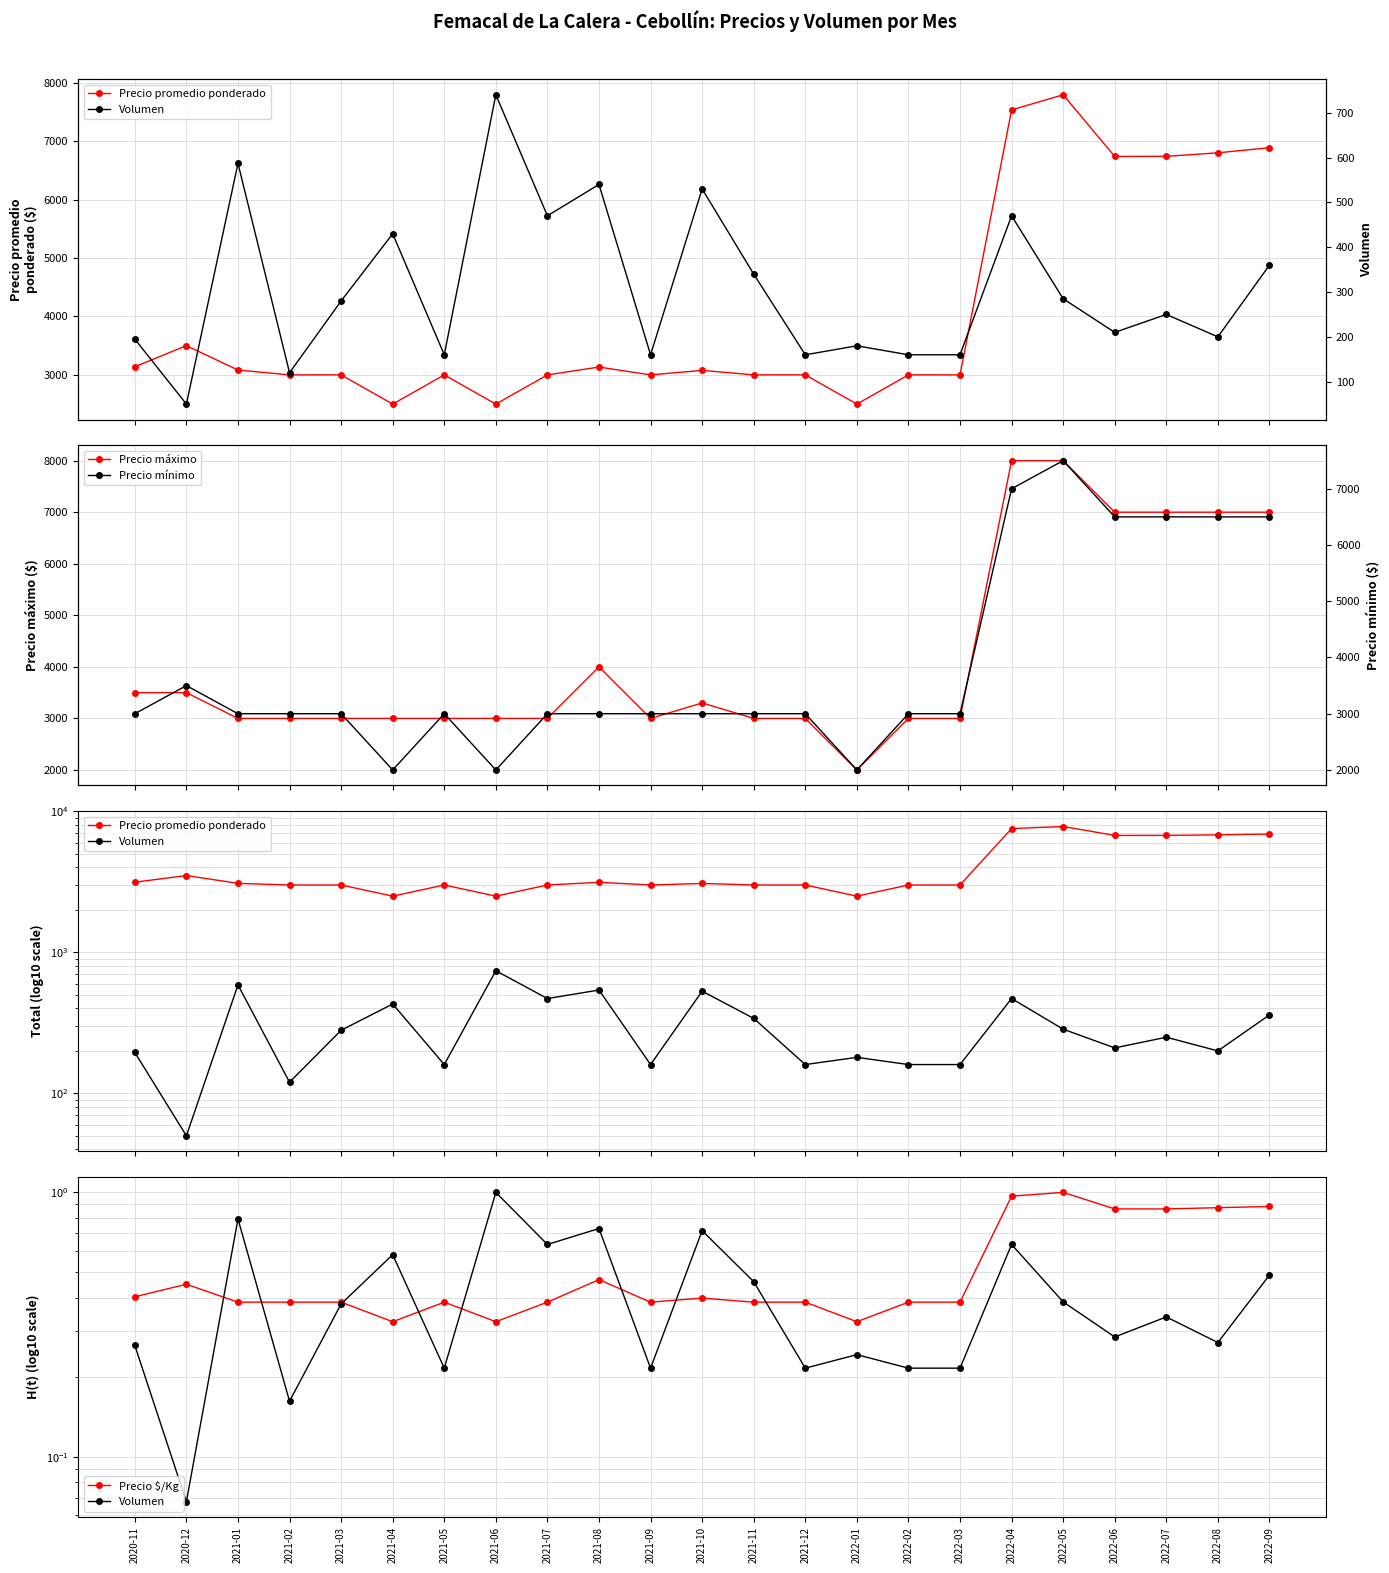

What is the value of the Precio promedio ponderado point at the 7th from the left?

3000.0